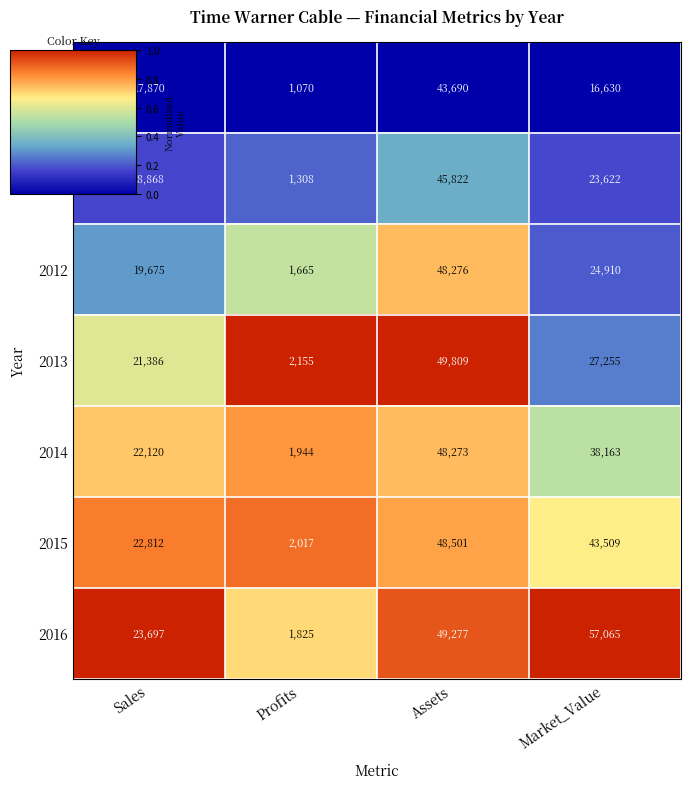

What is the total value across all series at Sales?

146428